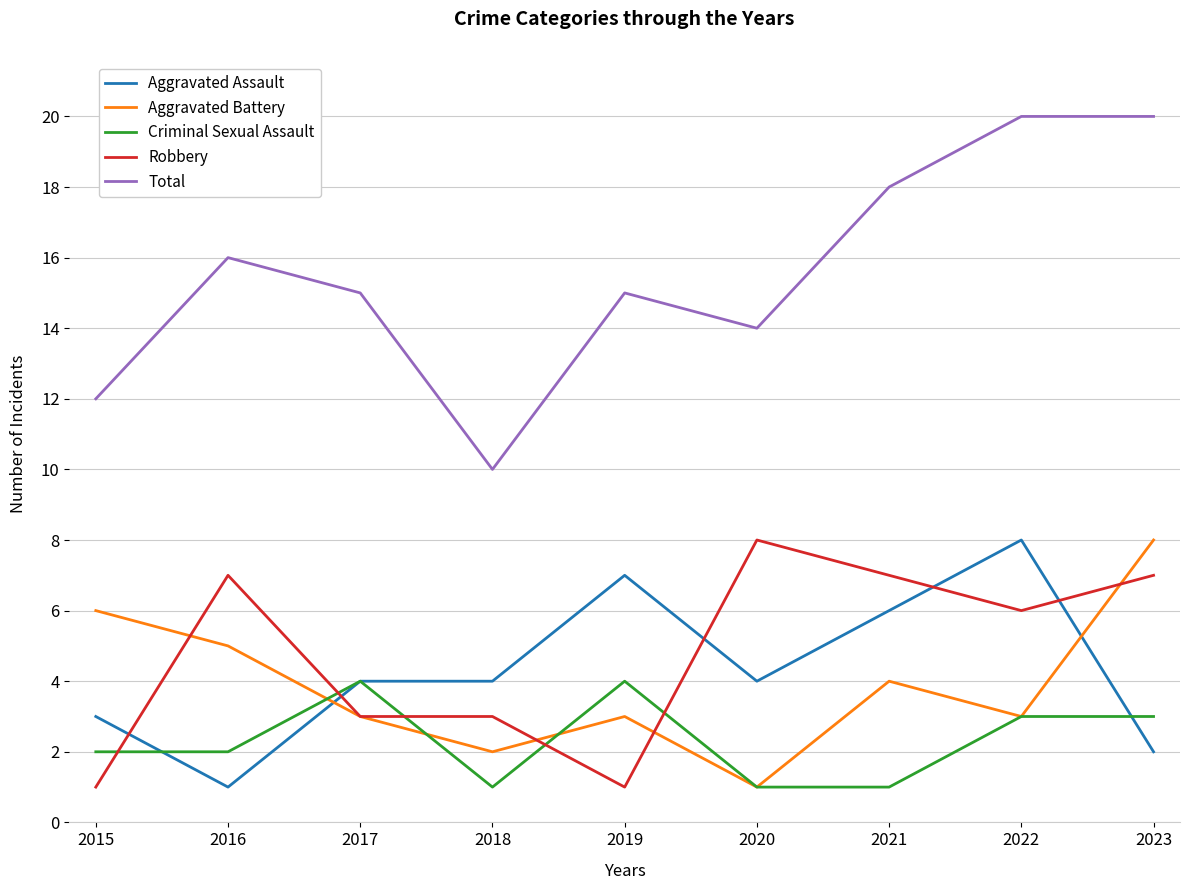

True or false: Criminal Sexual Assault and Robbery cross at least once.

True